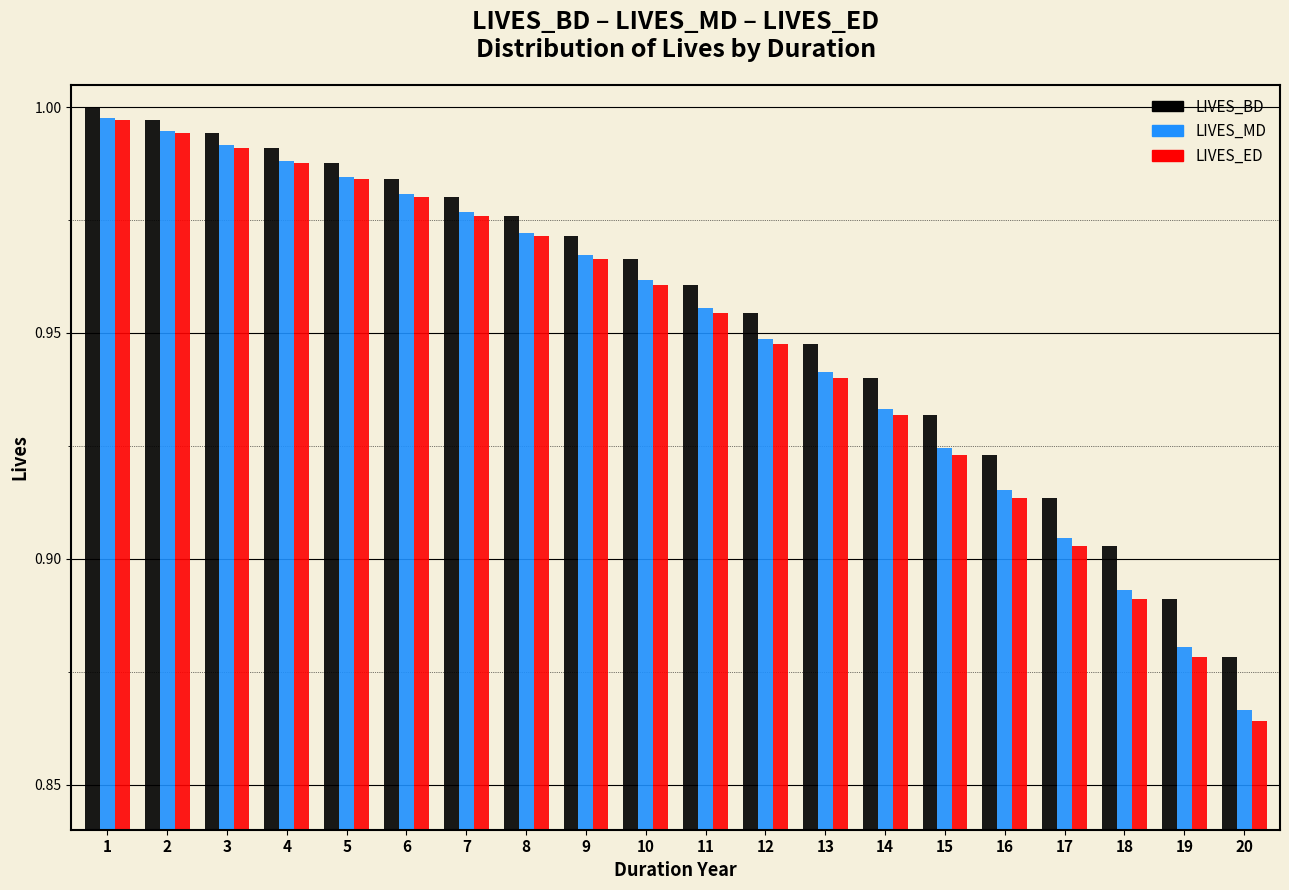

Which series has the widest spread of values?

LIVES_ED